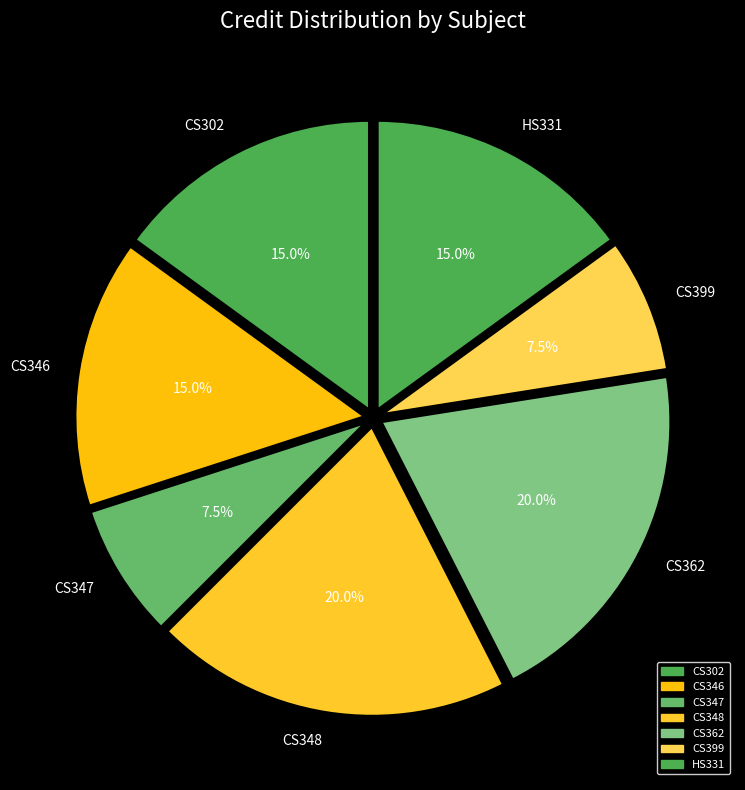

True or false: HS331 accounts for 15% of the total.

True